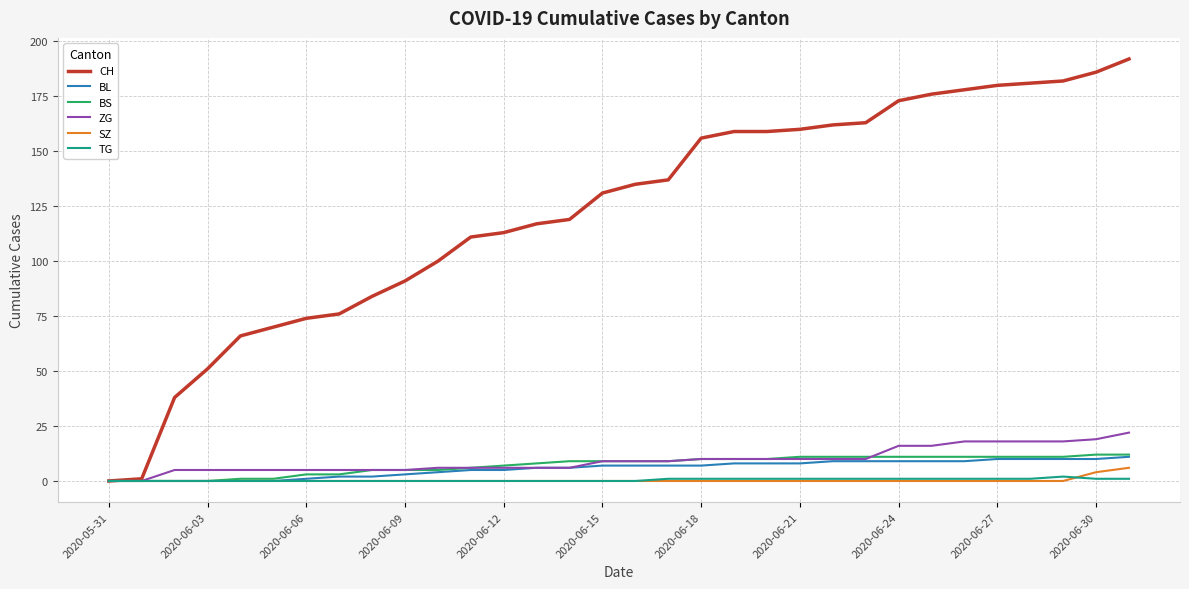

Which series has the widest spread of values?

CH